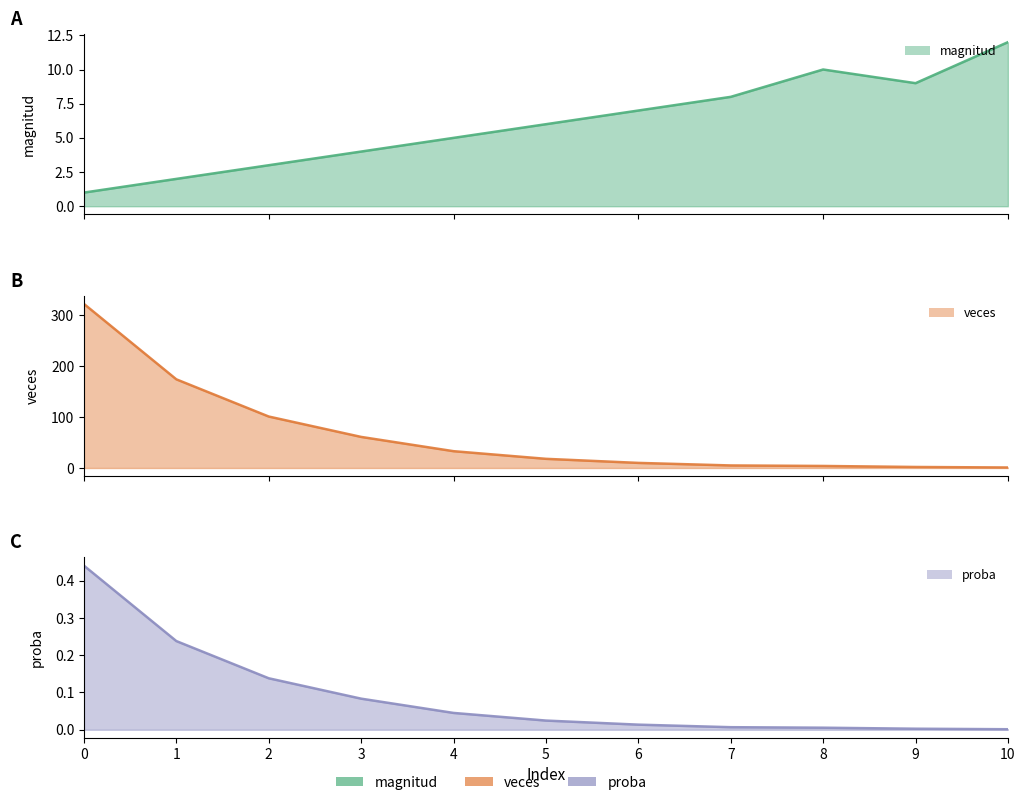

Rank the series by their maximum value, from highest to lowest.

veces, magnitud, proba